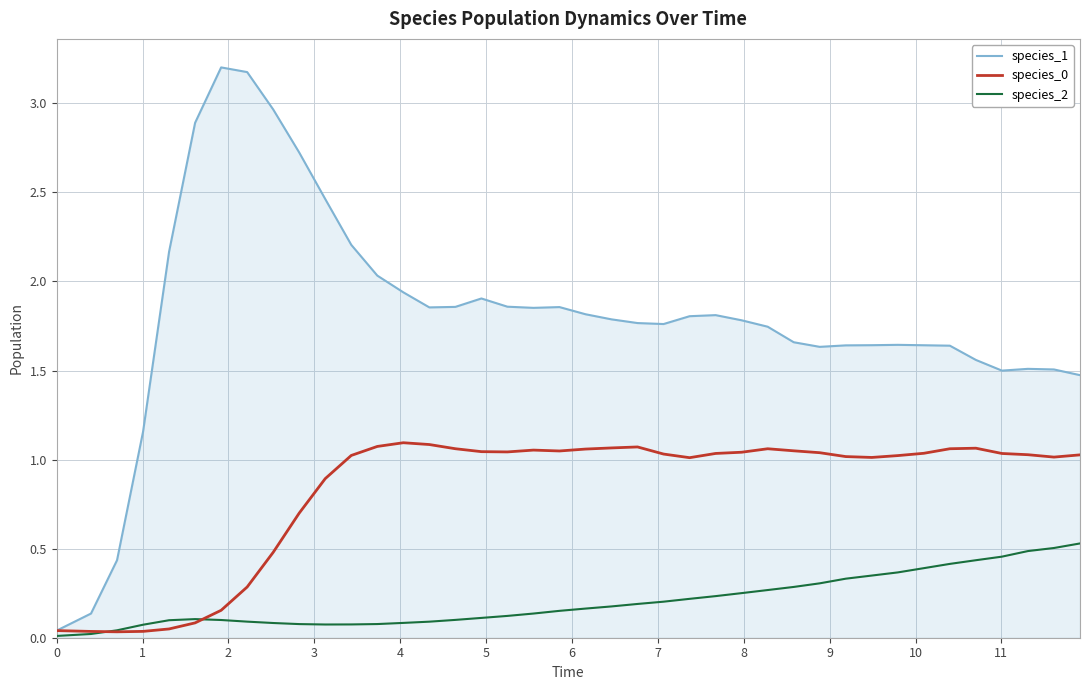

What is the maximum value shown in the chart?

3.2